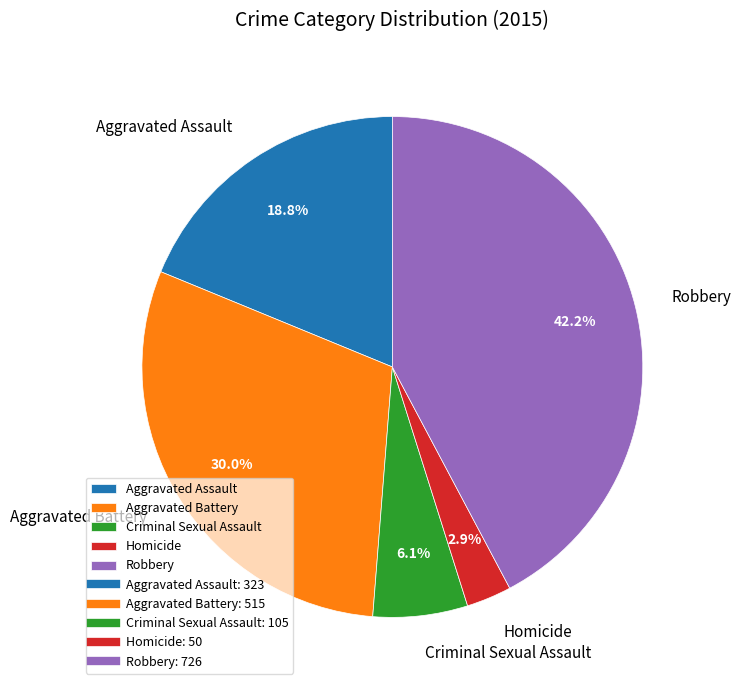

To the nearest percent, what is the combined percentage of Homicide and Aggravated Battery?

33%